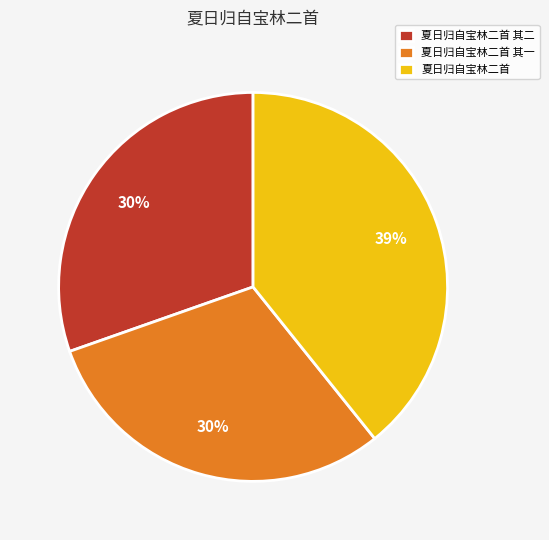

Is the sum of 夏日归自宝林二首 其一 and 夏日归自宝林二首 其二 greater than half?

Yes